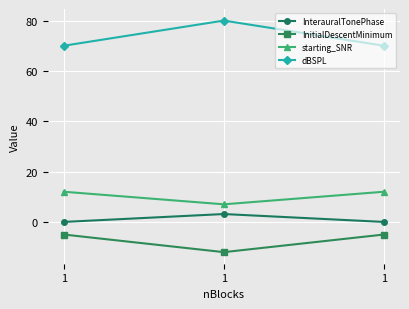

How many distinct data groups are displayed?

4